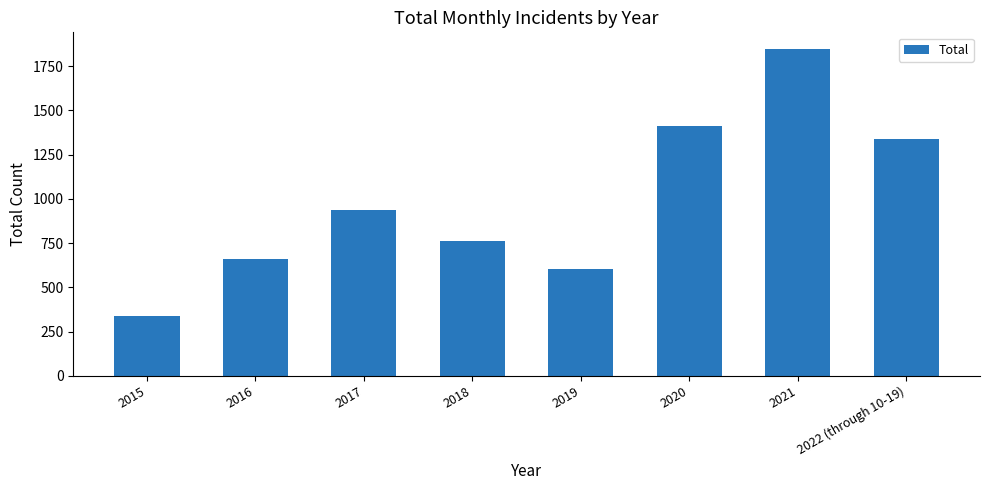

What is the label of the 8th bar from the right?

2015